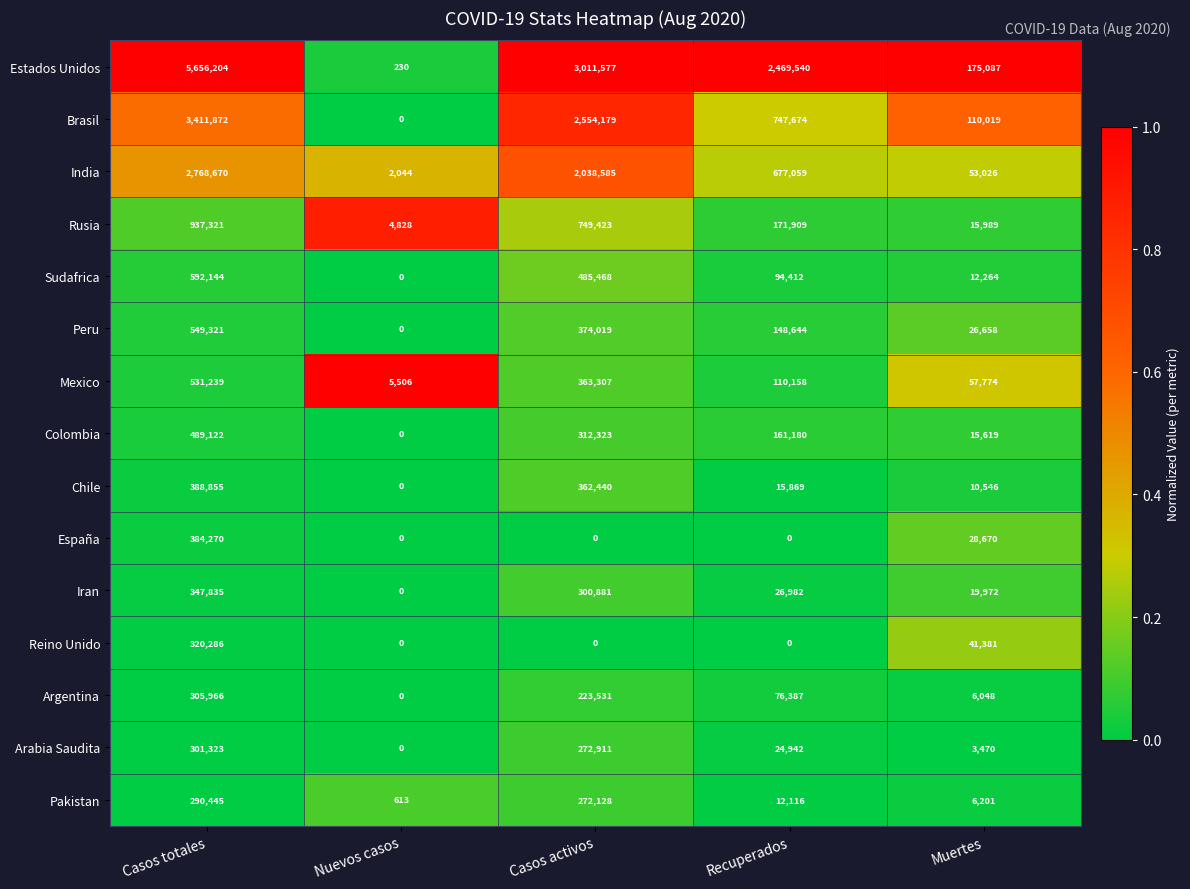

What is the sum of the Argentina values at Muertes and Nuevos casos?

6048